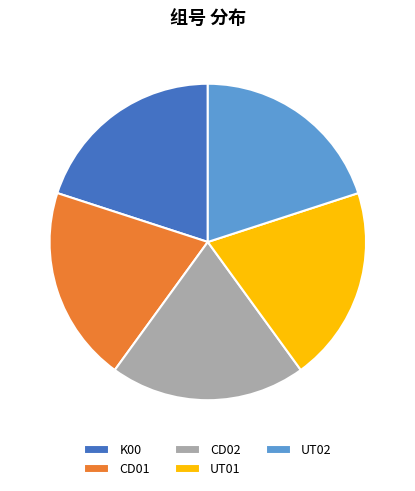

Is UT01 the majority of the pie?

No